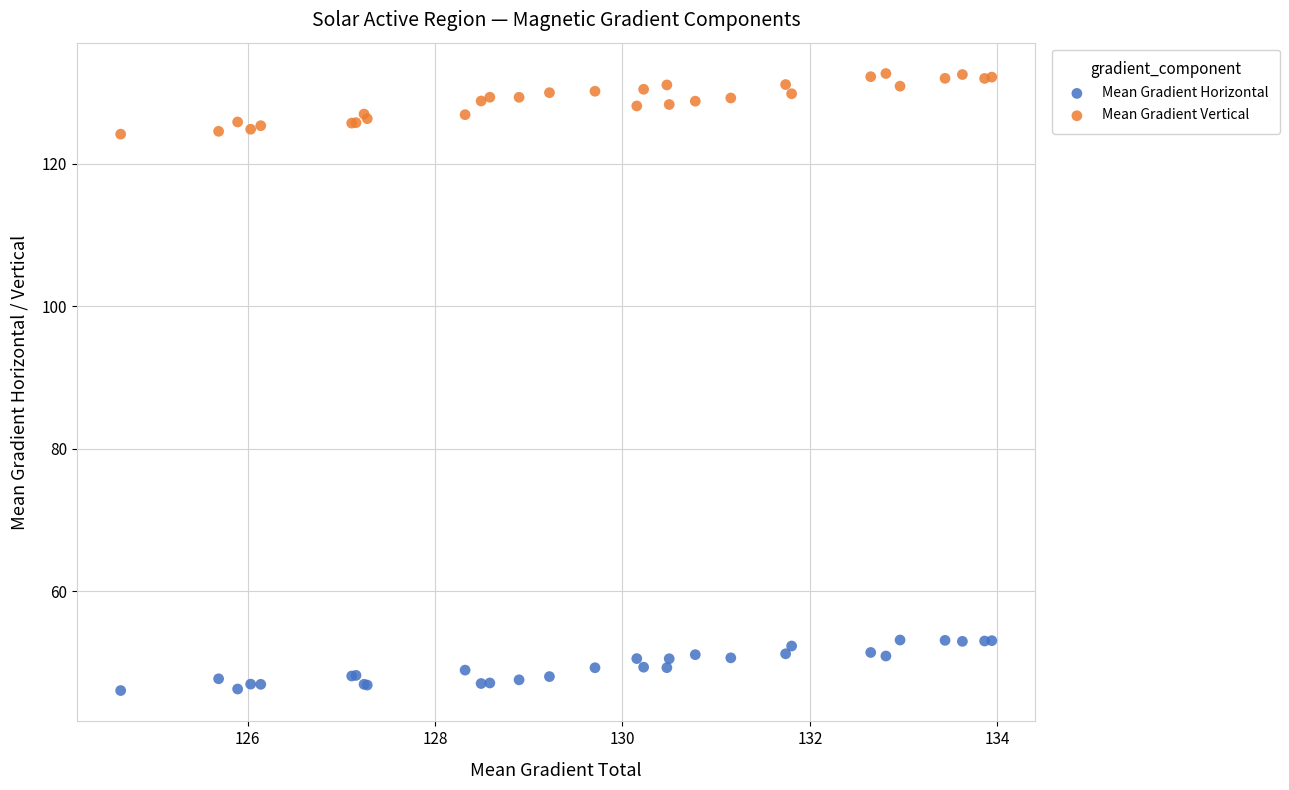

Which series has the widest spread of Y values?

Mean Gradient Vertical